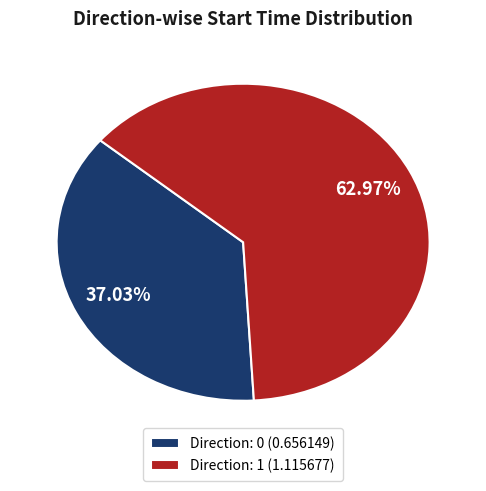

Count the number of slices in the pie.

2